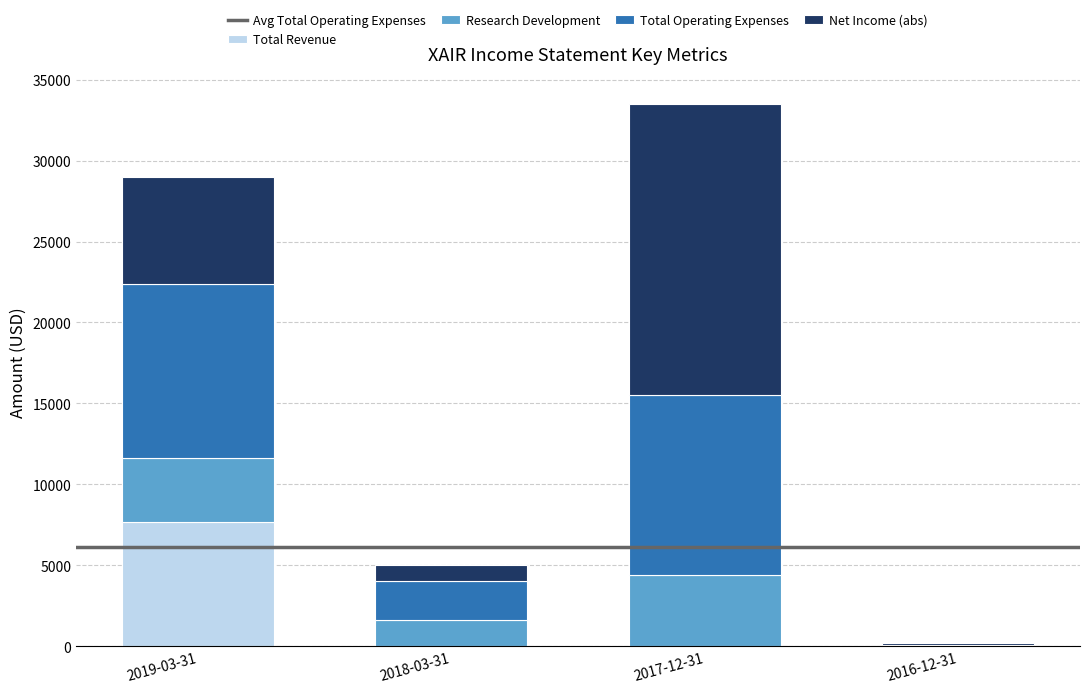

Reading left to right, what are the values for Total Revenue?

2019-03-31=7700	2018-03-31=0	2017-12-31=0	2016-12-31=0